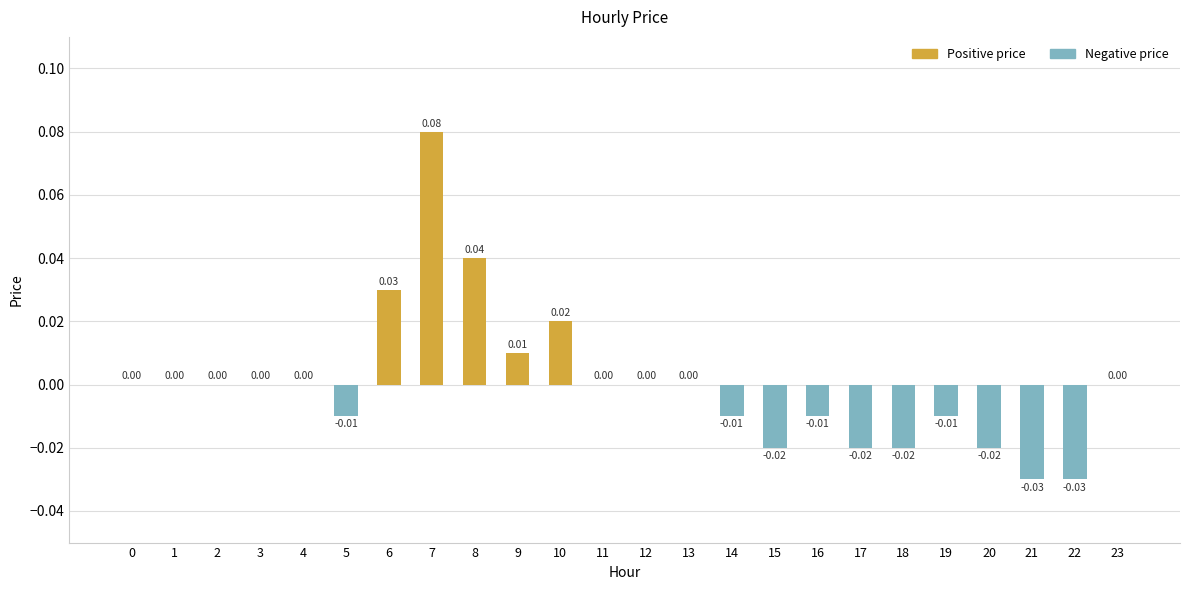

Between 5 and 10, which is larger?

10